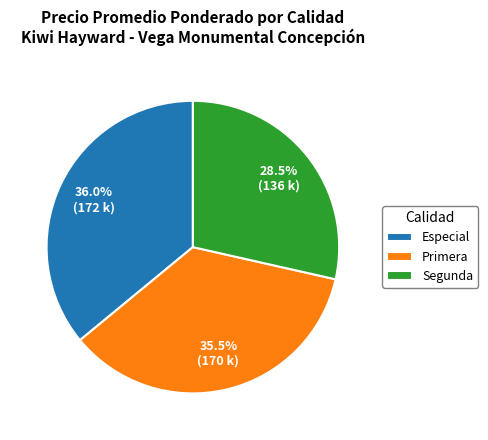

Does Segunda account for over 50% of the chart?

No